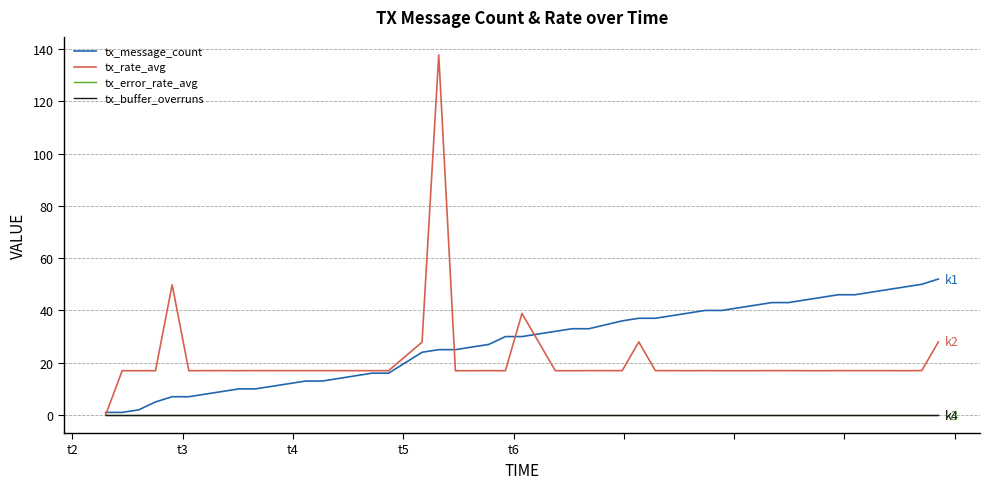

Does the chart have visible grid lines?

Yes